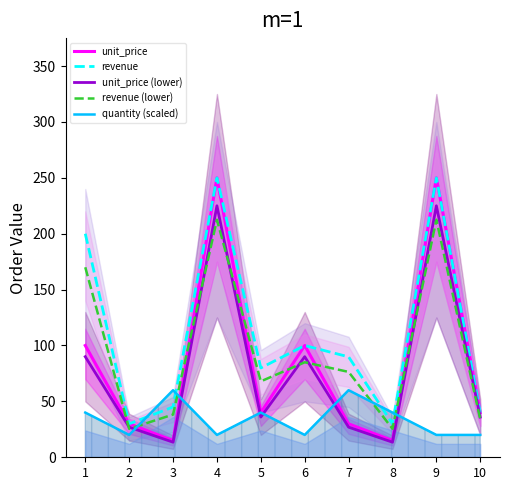

At 8, list the series in order from smallest to largest.

unit_price (lower), unit_price, revenue (lower), revenue, quantity (scaled)